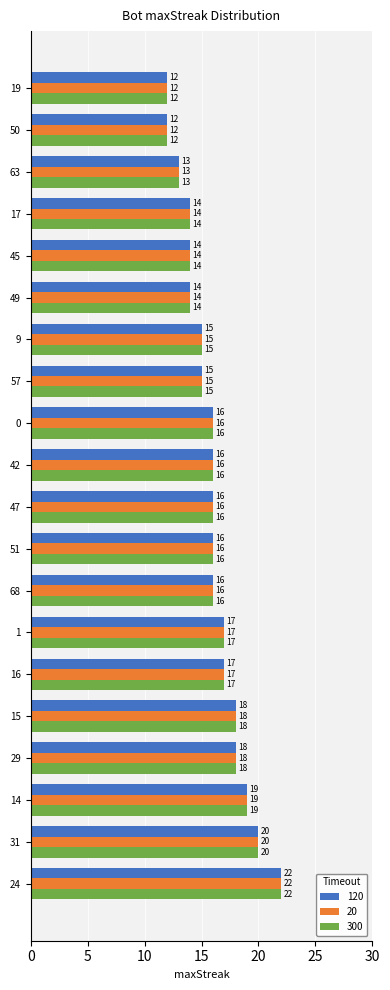

What is the difference between the 20 values at 15 and 51?

2